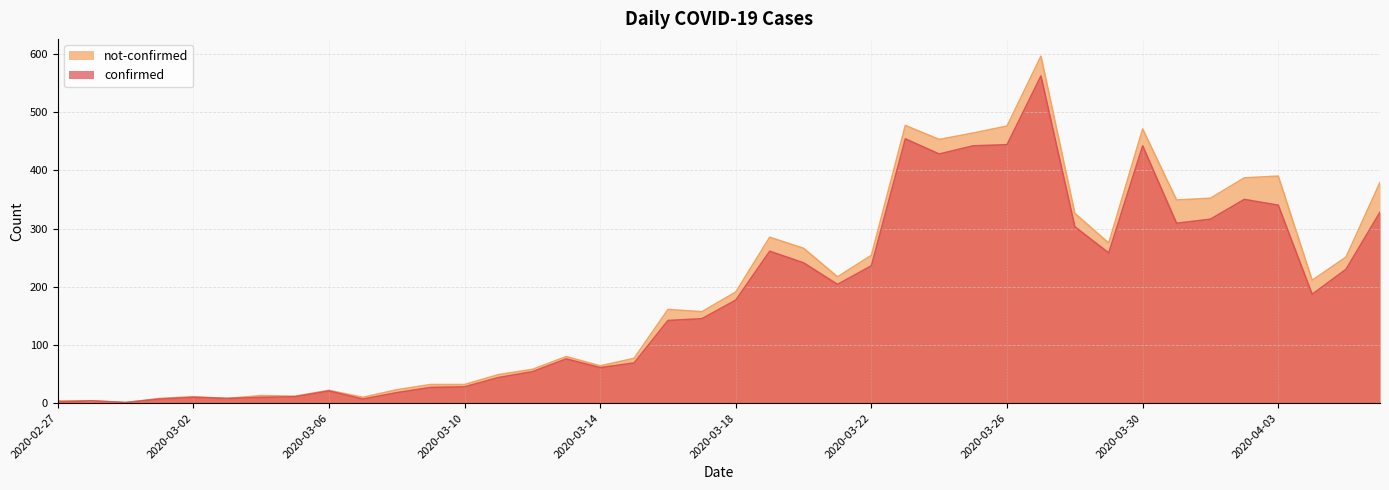

How many points are higher than both their immediate neighbors (excluding endpoints)?

9